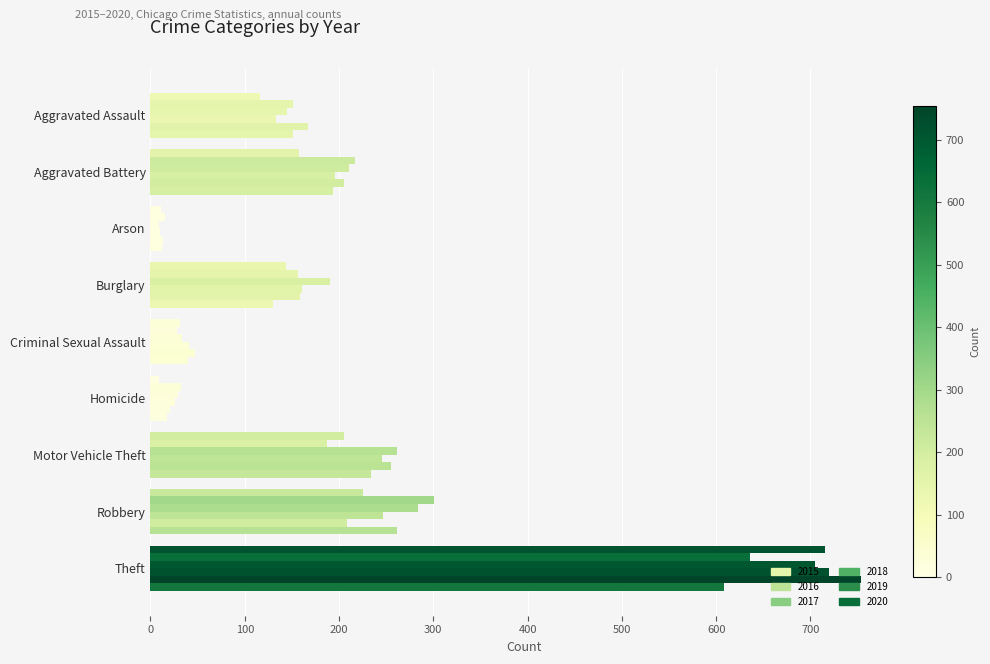

How many distinct data groups are displayed?

6